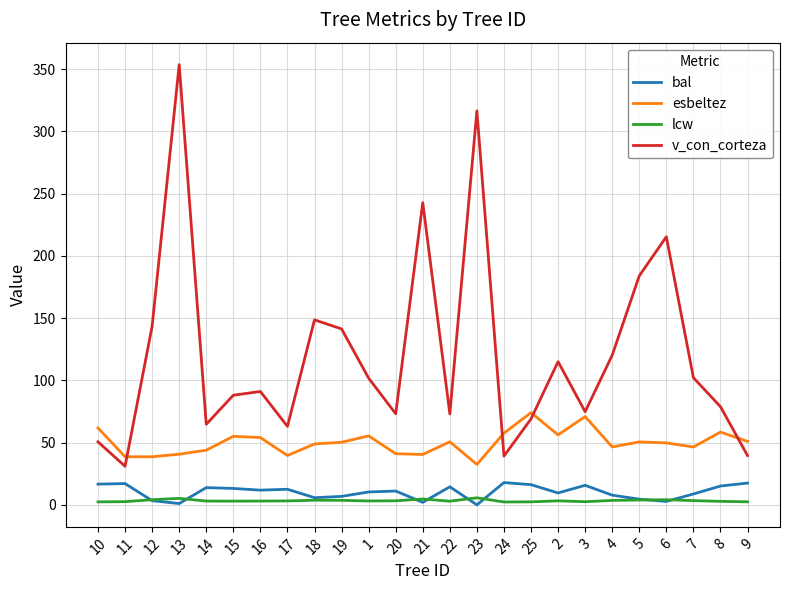

True or false: v_con_corteza and lcw intersect in this chart.

False